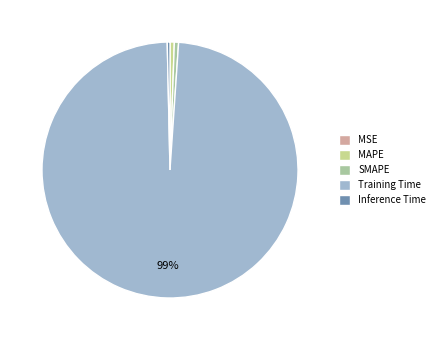

The Training Time slice represents 99% of the pie. True or false?

True